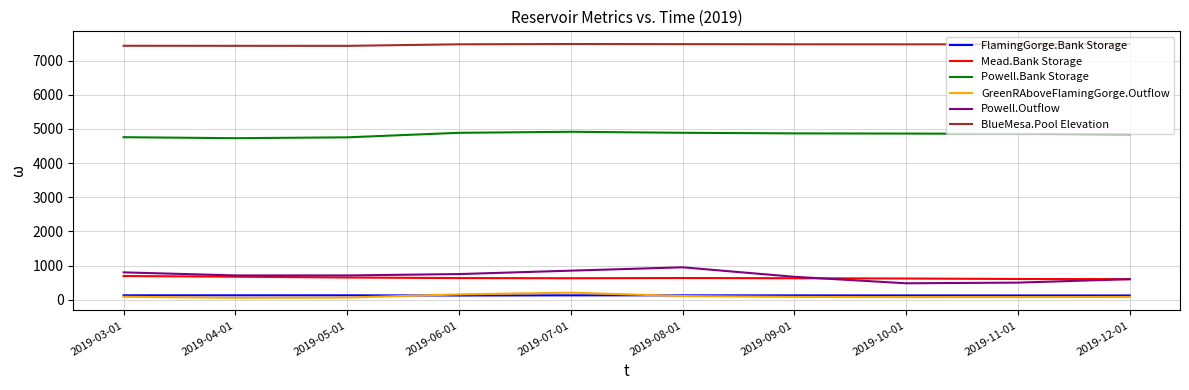

What is the maximum value for GreenRAboveFlamingGorge.Outflow?

206.1